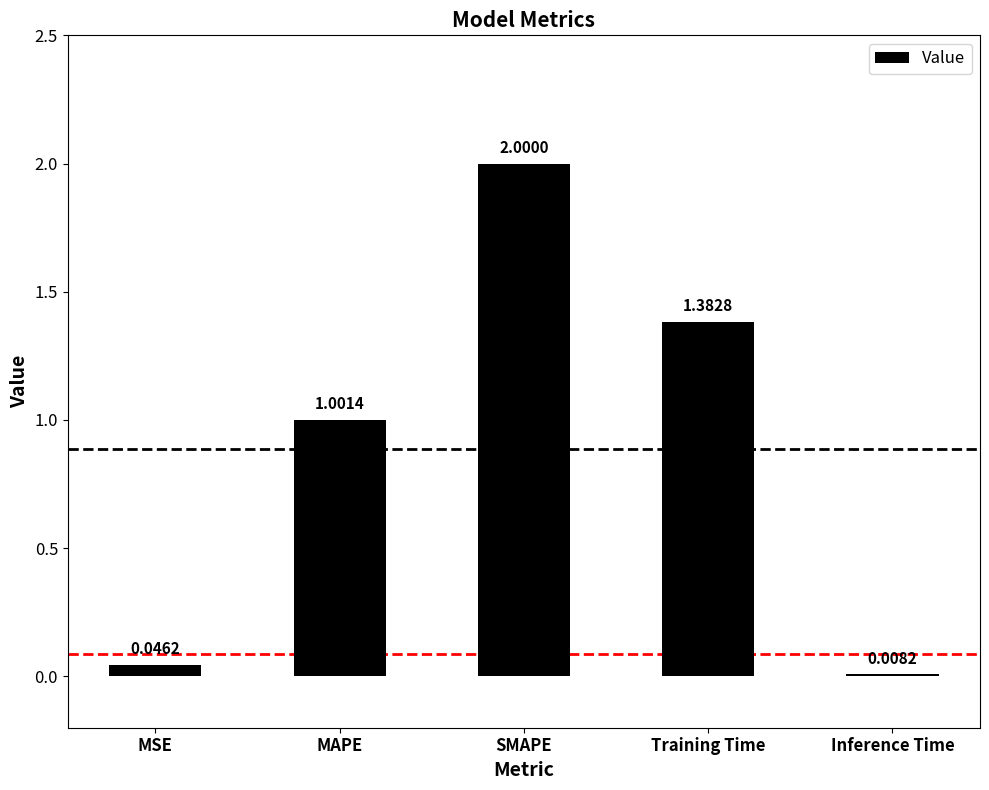

Which has a higher value, Training Time or SMAPE?

SMAPE